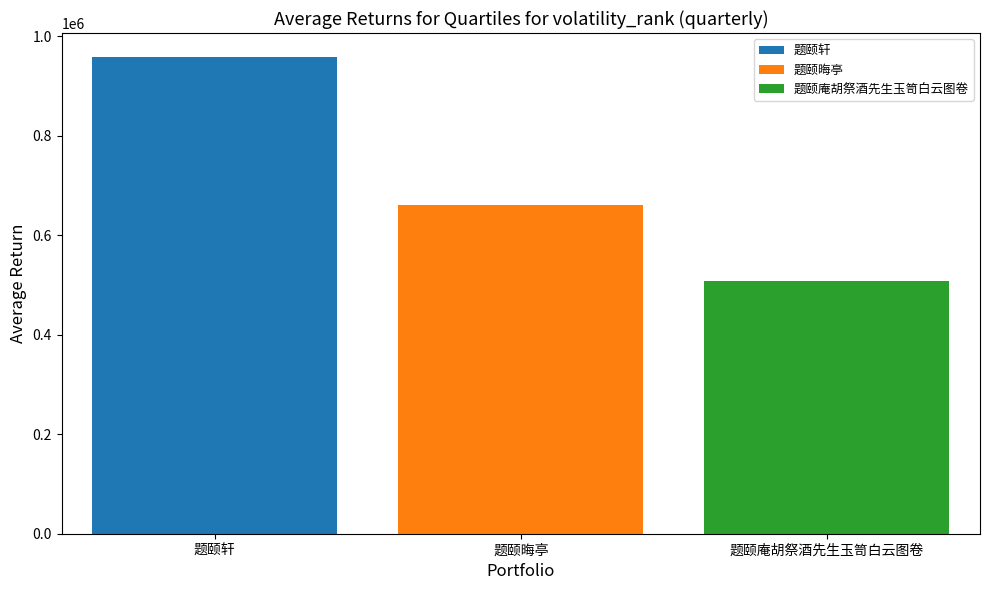

What is the greatest value displayed?

958684